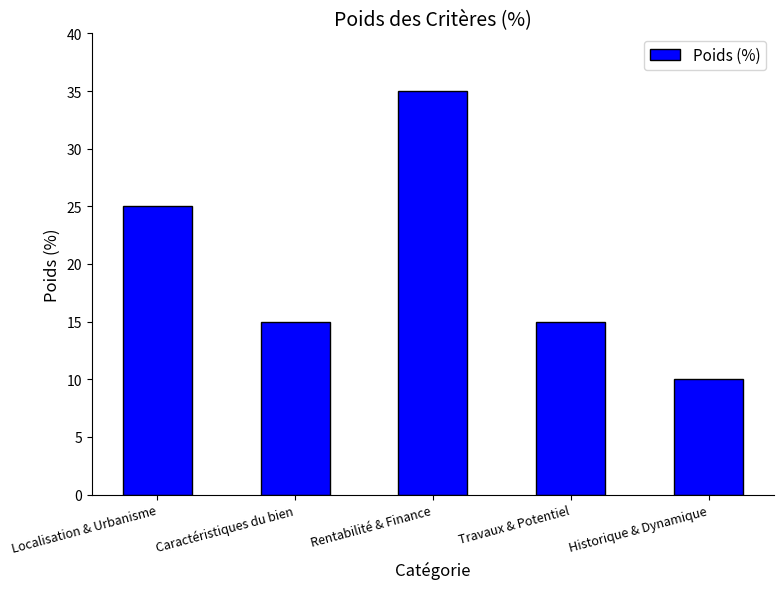

How many categories are shown in the chart?

5